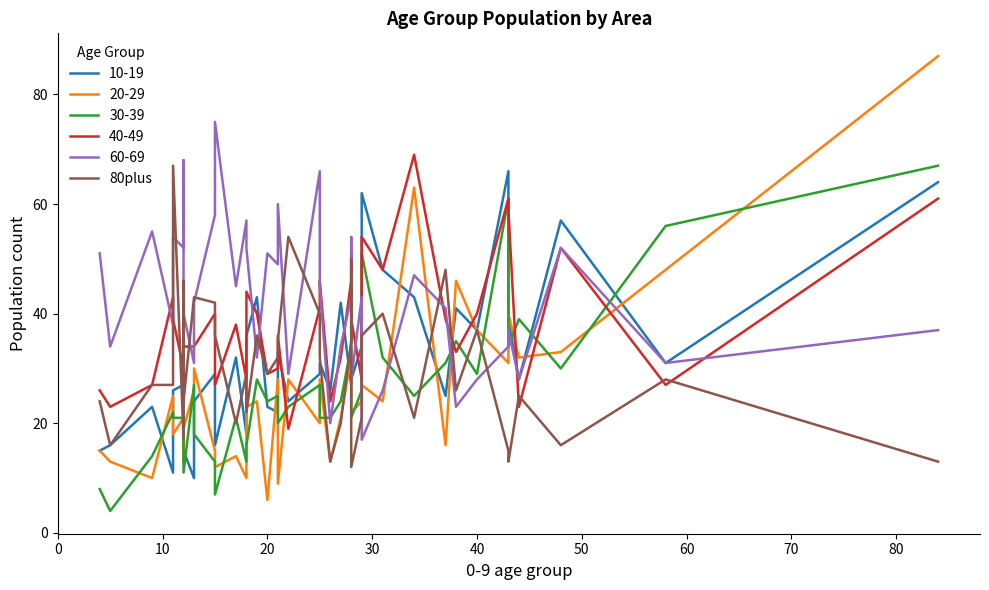

What is the value of the 9th point from the left?

43